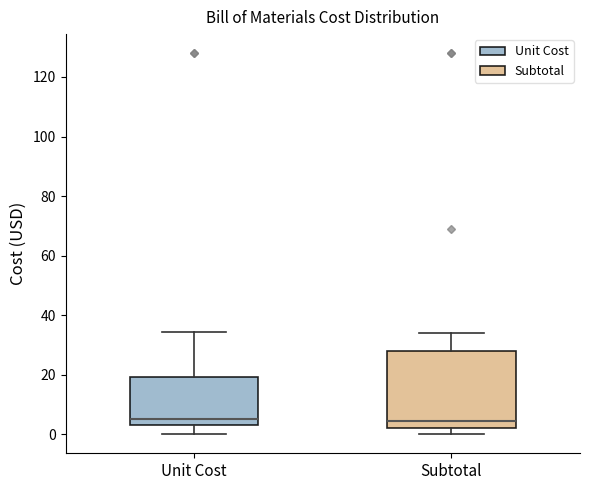

Reading left to right, transcribe this box plot: for each box, give where its median line is, the range the box spans, and where its two whiskers end, as read against the y-axis. The values are not printed on the chart, so give them approximately, as read against the axis.

Unit Cost: median 6, box 2 to 20, whiskers 0 to 34
Subtotal: median 4, box 2 to 28, whiskers 0 to 34